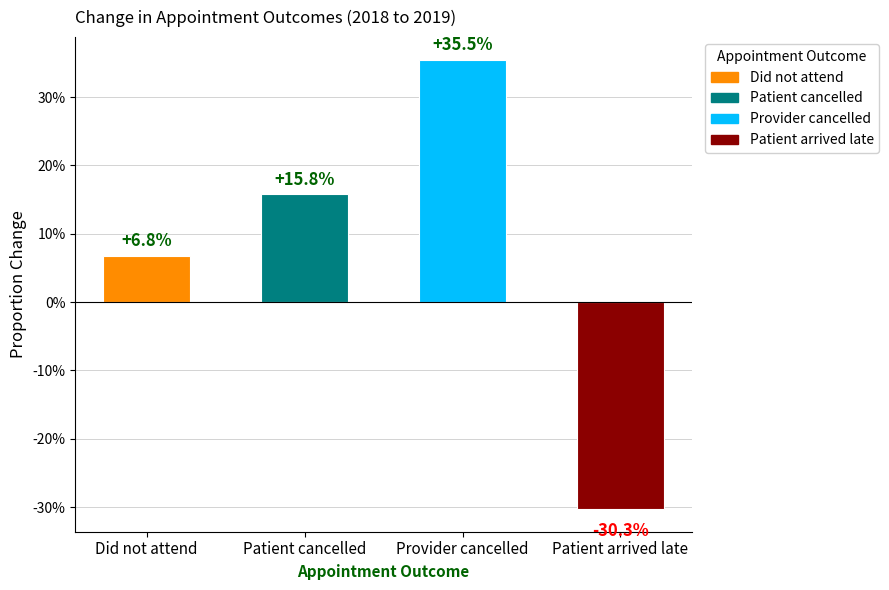

What is the label of the 1st bar from the right?

Patient arrived late